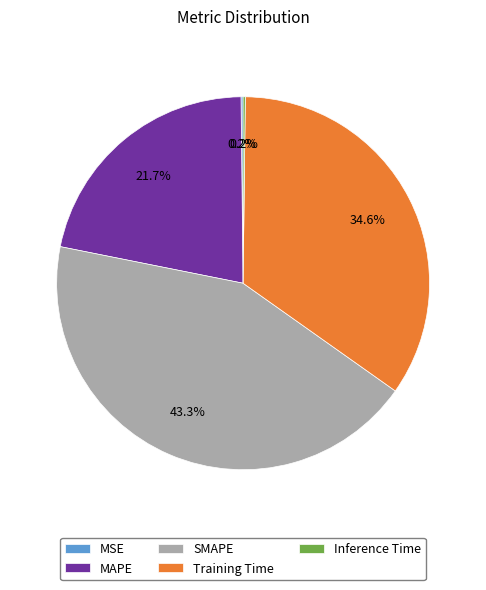

What is the total percentage of MAPE and SMAPE?

65.0%